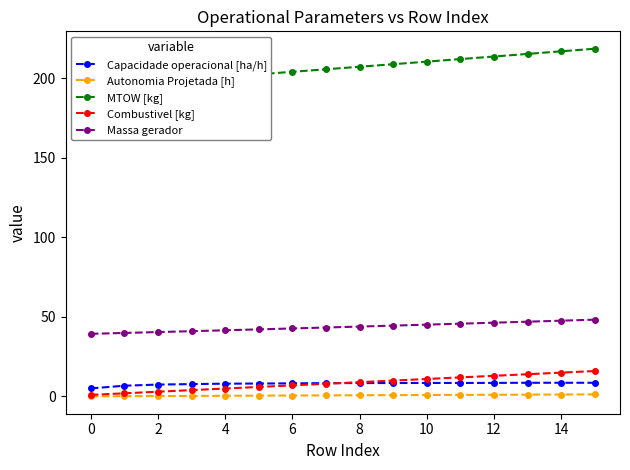

At how many categories does at least one series exceed 193?

16